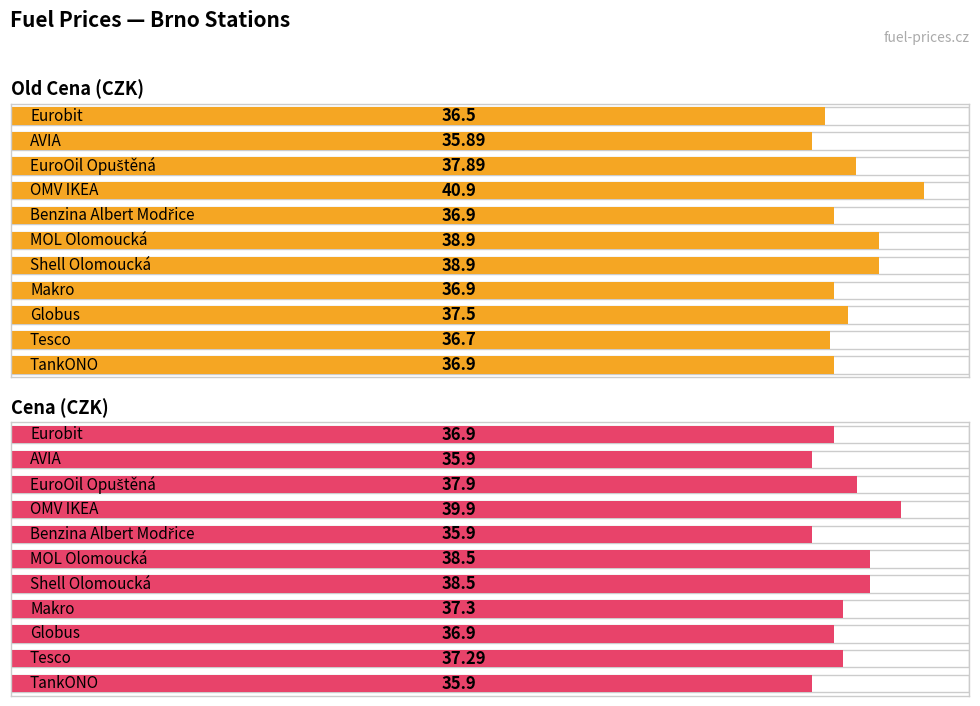

How many values in the Old Cena (CZK) series are below 36?

1